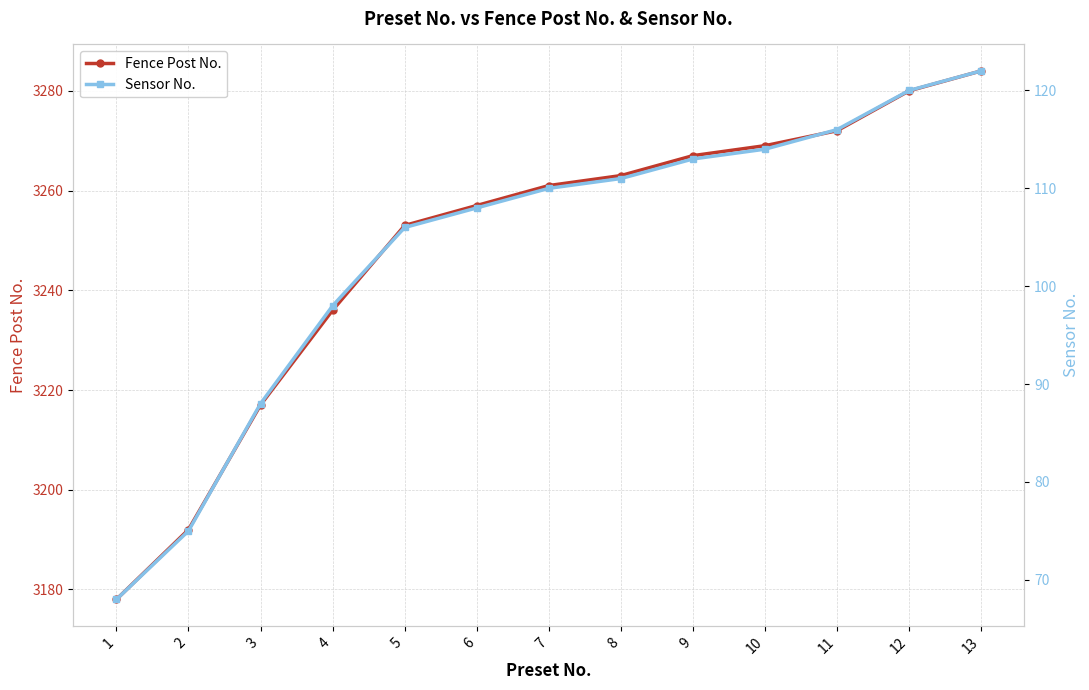

At how many categories does at least one series exceed 1768?

13